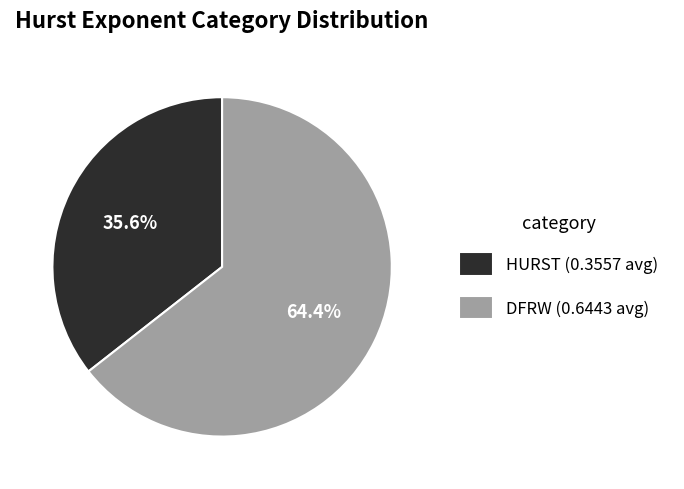

How many slices are in this pie chart?

2